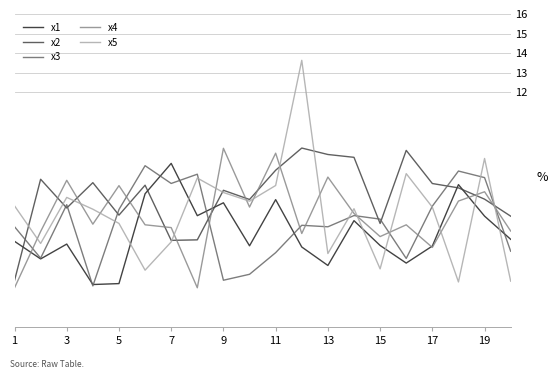

True or false: x4 has more than 2 points higher than both neighbors.

True